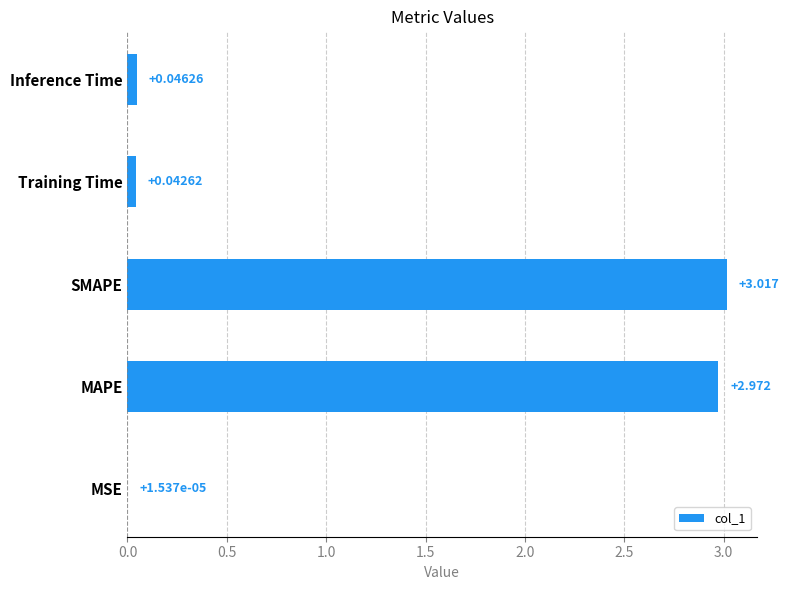

Which category has the highest value across all series?

SMAPE